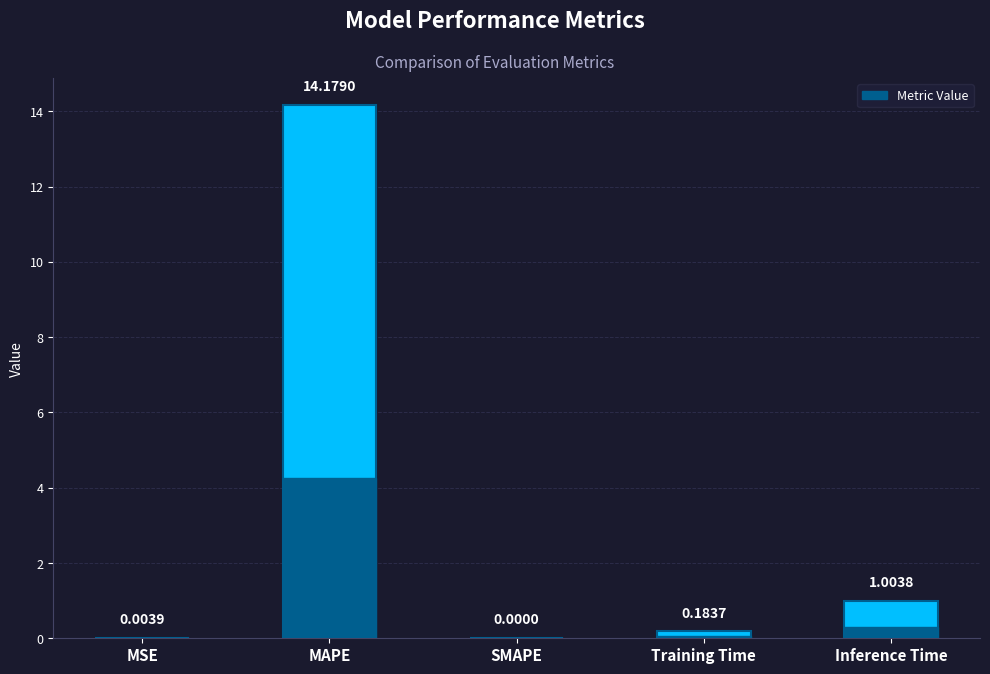

True or false: the data shows -8.6 at SMAPE.

False